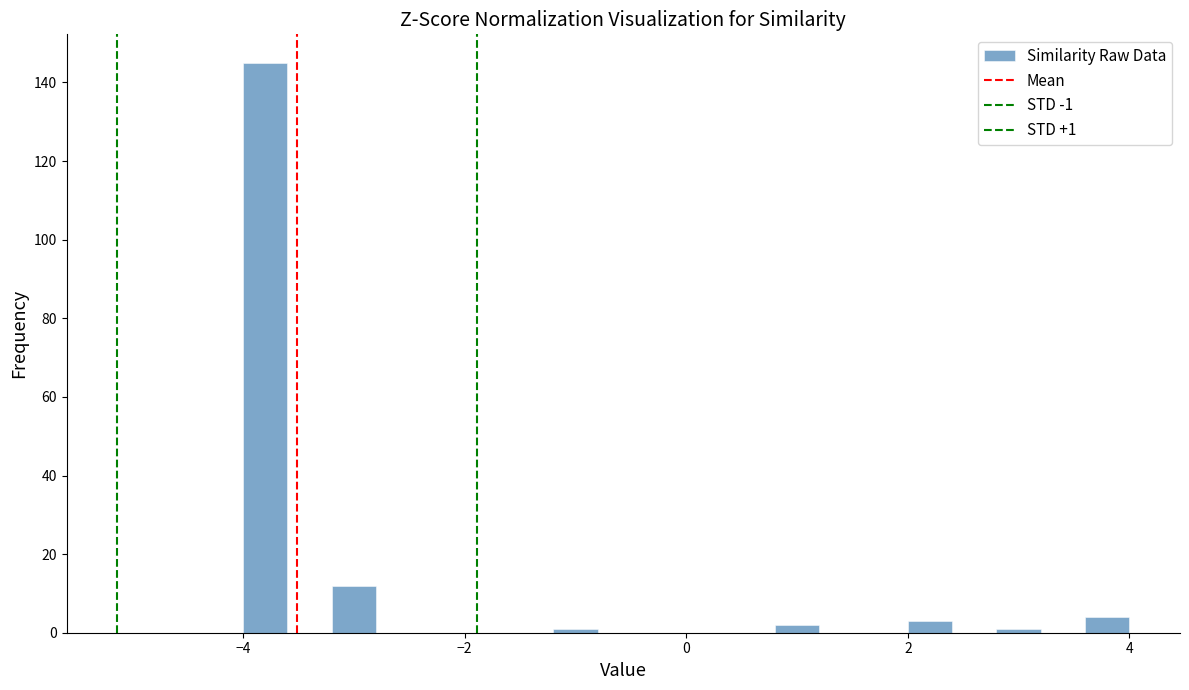

Read against the x-axis, roughly where is the centre of the tallest bar?

-3.8